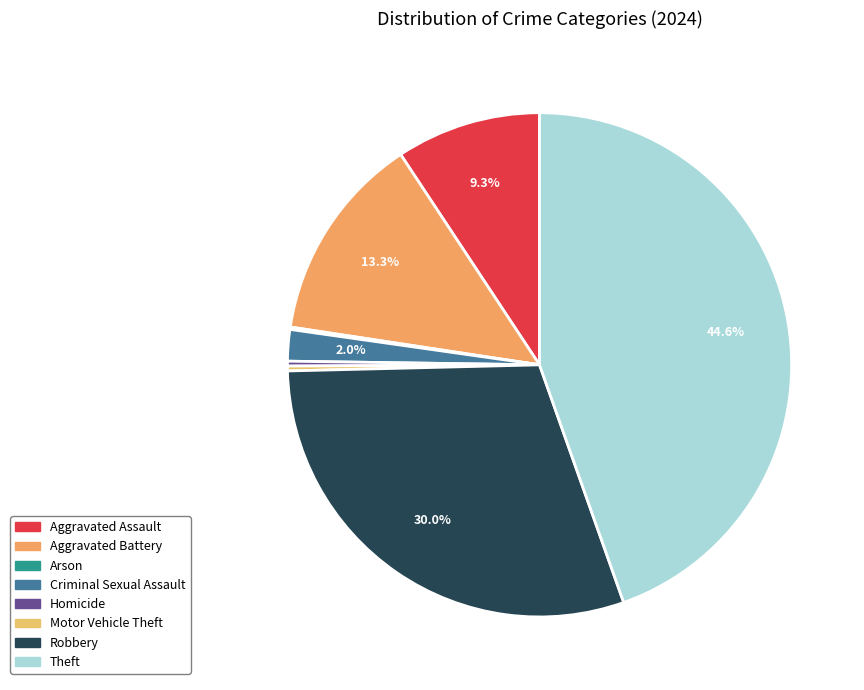

Count the number of slices in the pie.

8